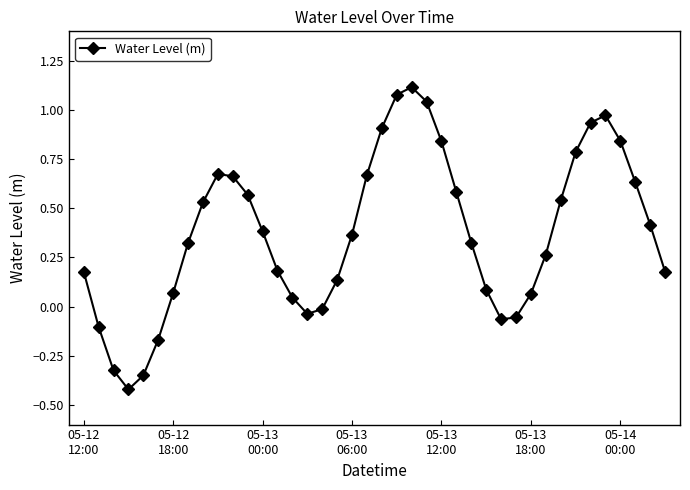

Count the number of data series in this chart.

1